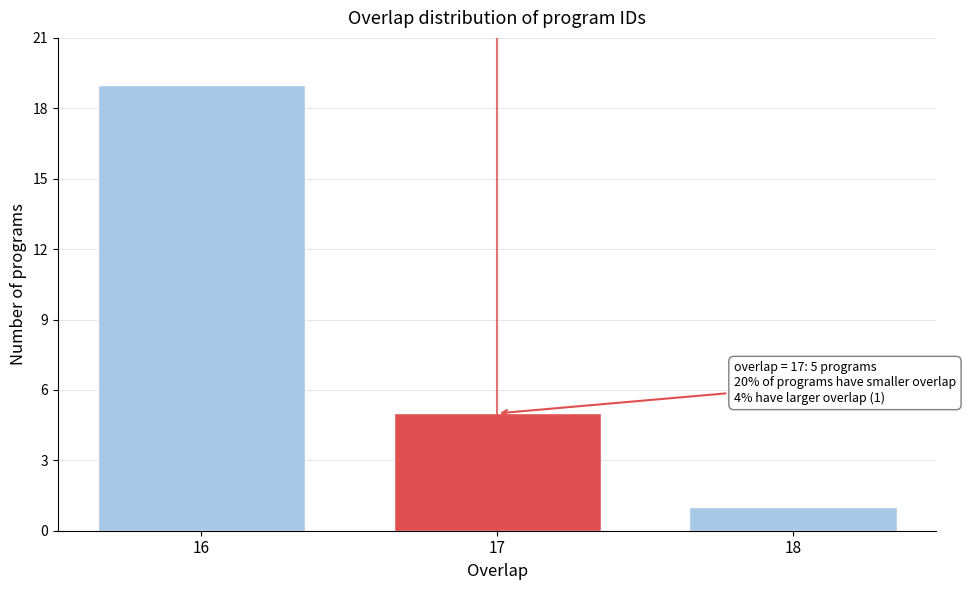

Reading left to right, extract all data points from this chart.

16=19	17=5	18=1